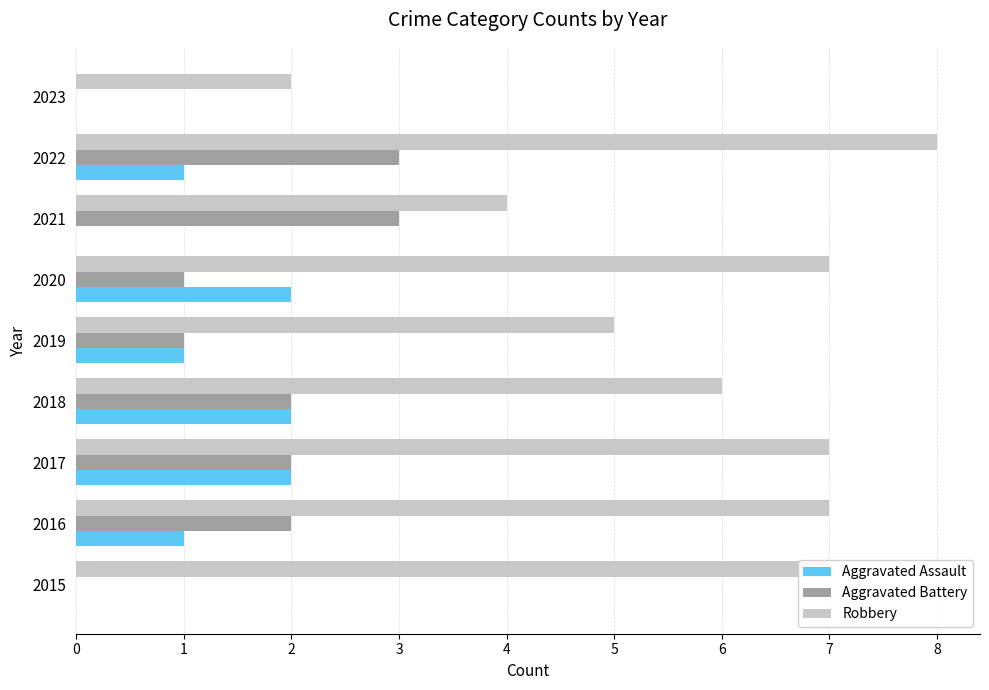

What is the sum of the Aggravated Battery values at 2022 and 2016?

5